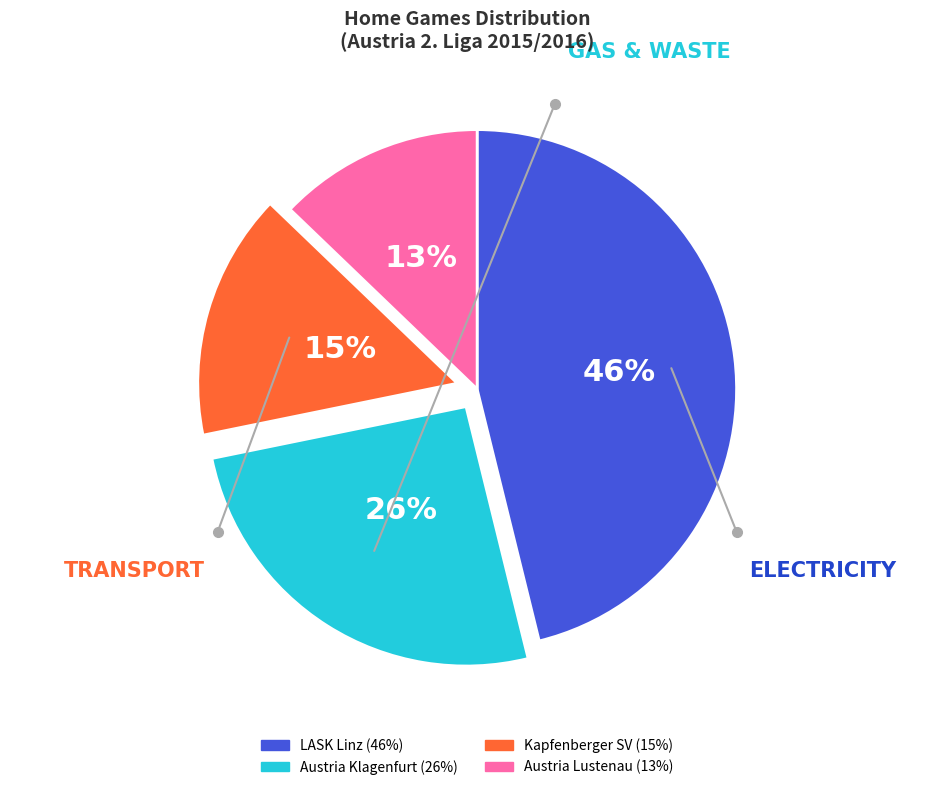

Does Kapfenberger SV represent more than half of the total?

No